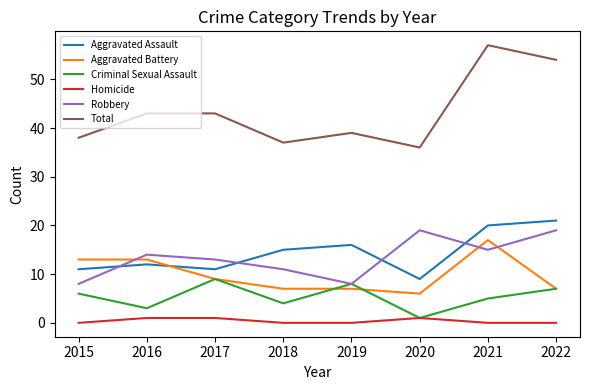

At which label does Aggravated Assault reach its minimum?

2020